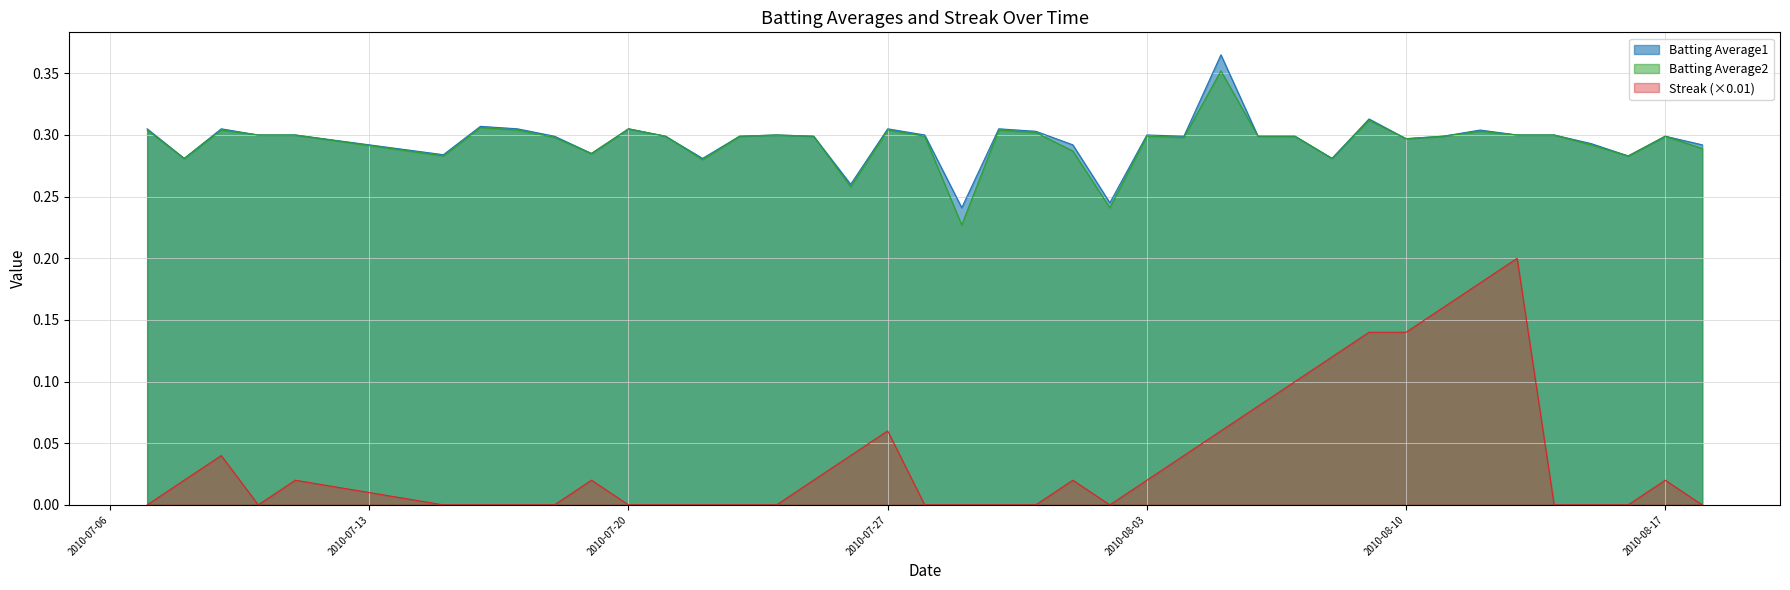

What is the total value across all series at 2010-07-19?

0.6